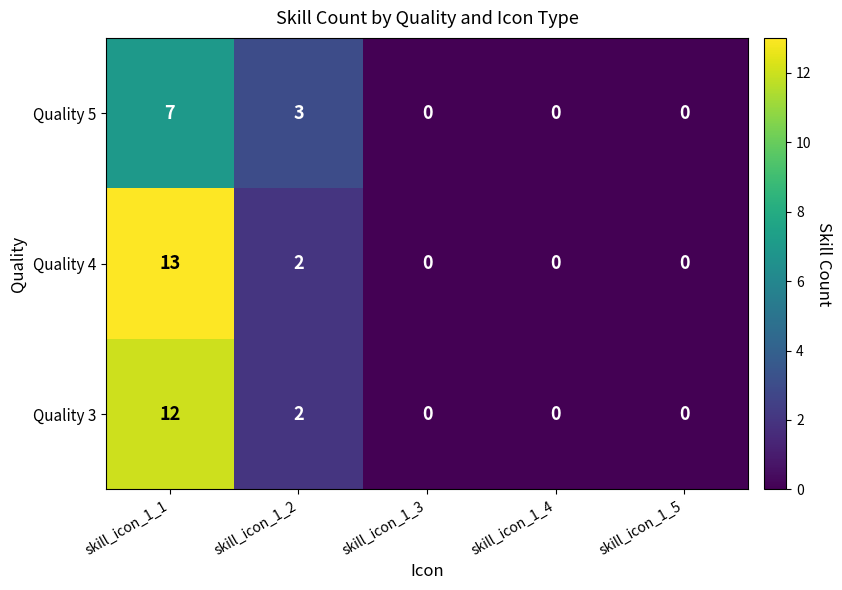

How many Quality 5 values are between 0 and 3?

4